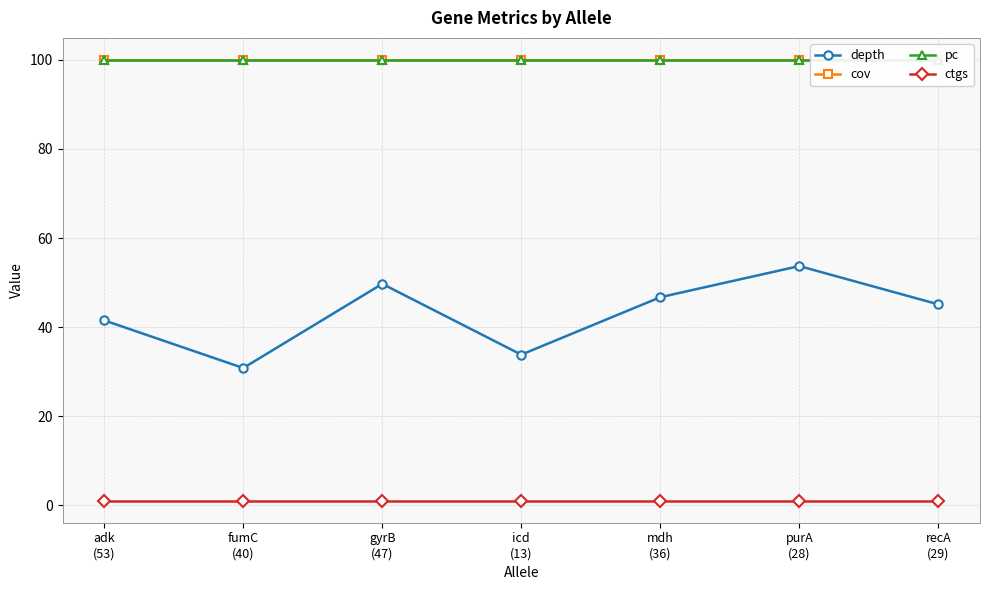

What is the value of the depth point at the 3rd from the left?

49.7